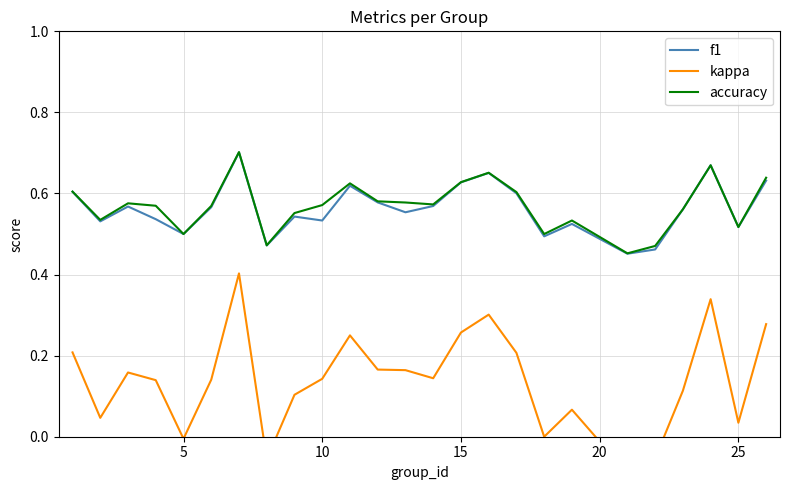

The f1 series shows 0.5 at 5. True or false?

True